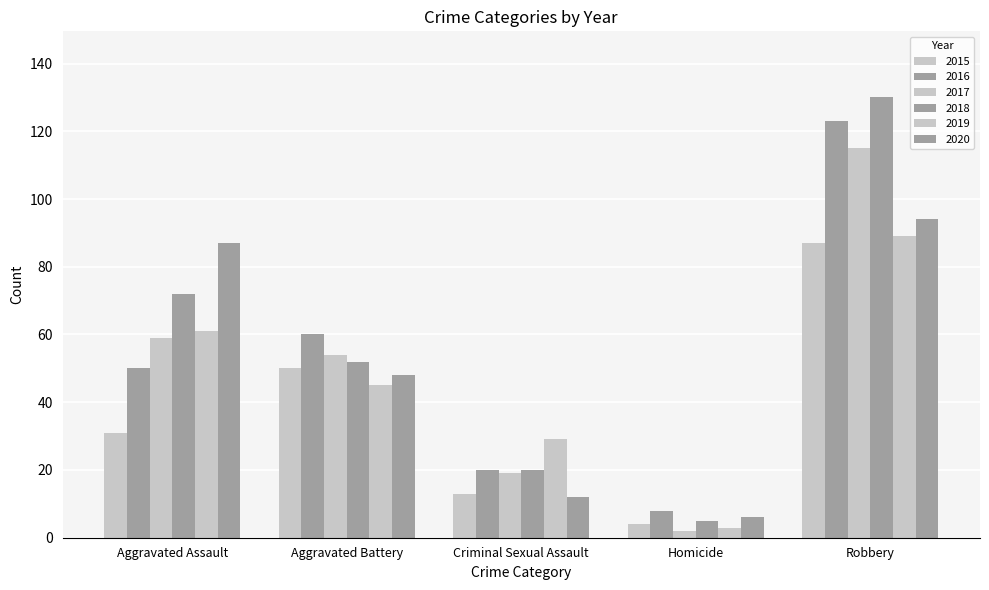

The value of 2015 at Aggravated Assault is 45. True or false?

False